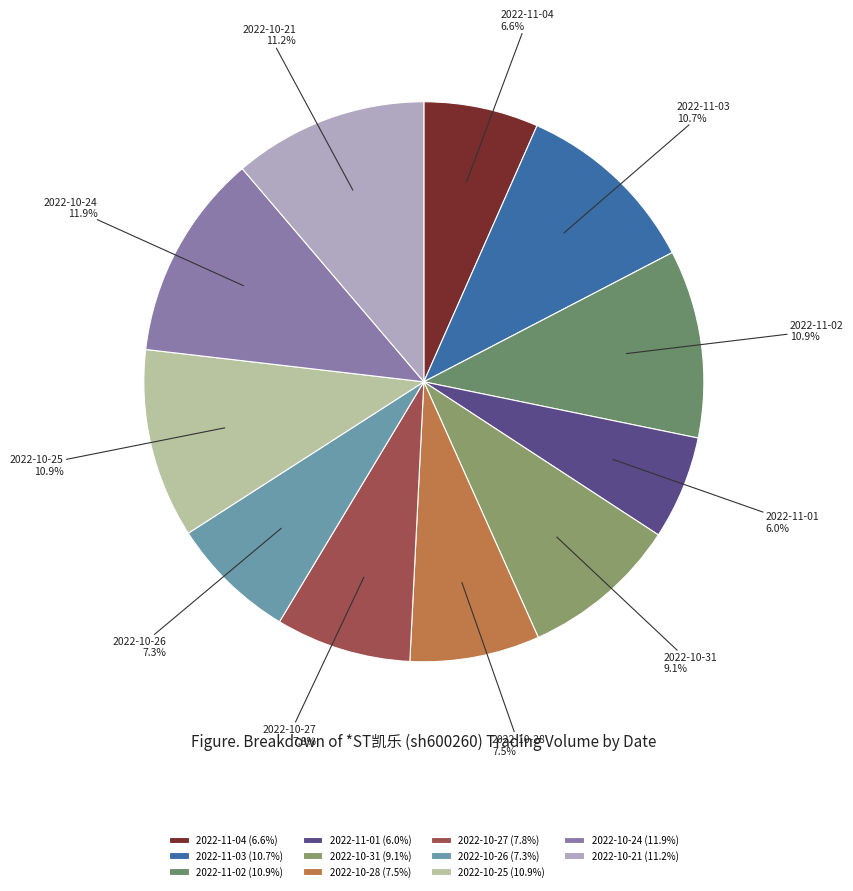

Is there any slice that represents more than half of the pie?

No